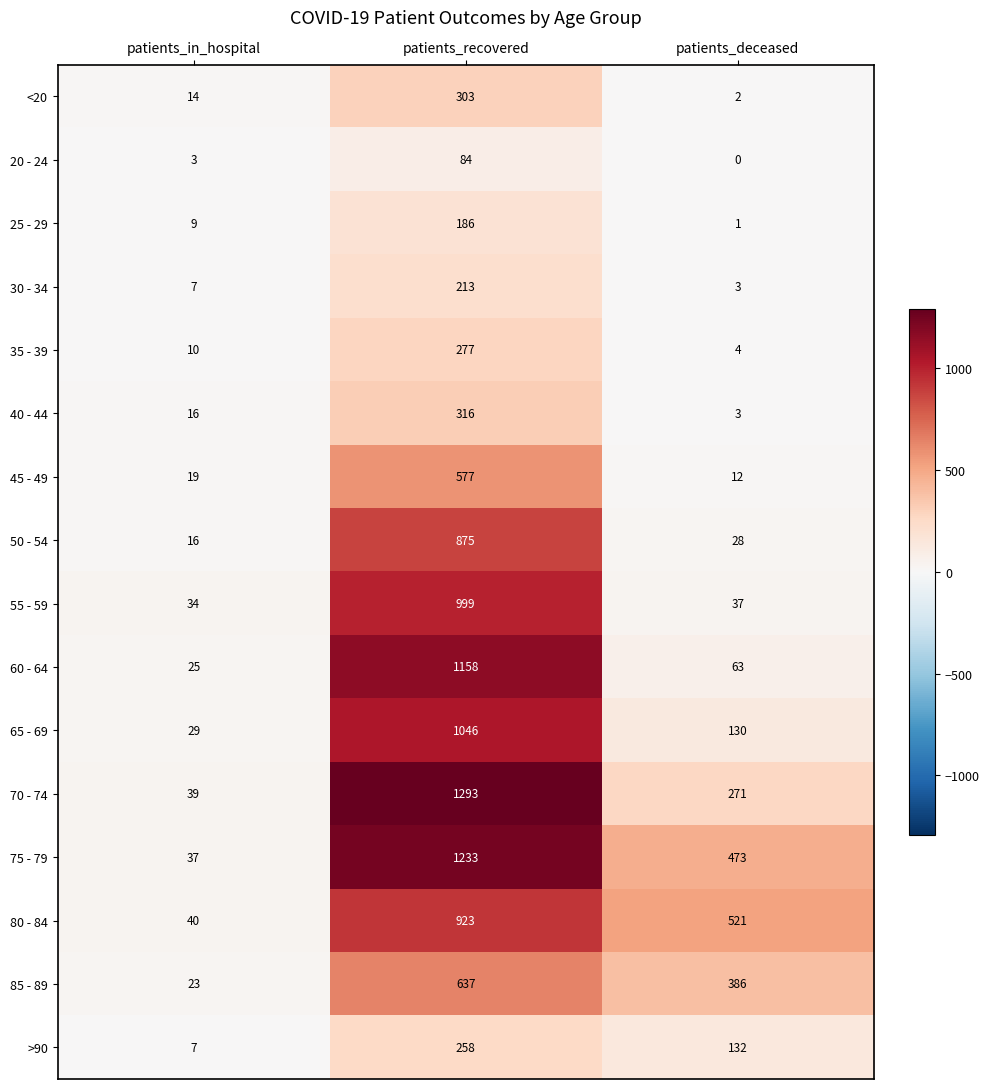

Which series has the largest total across all categories?

75 - 79